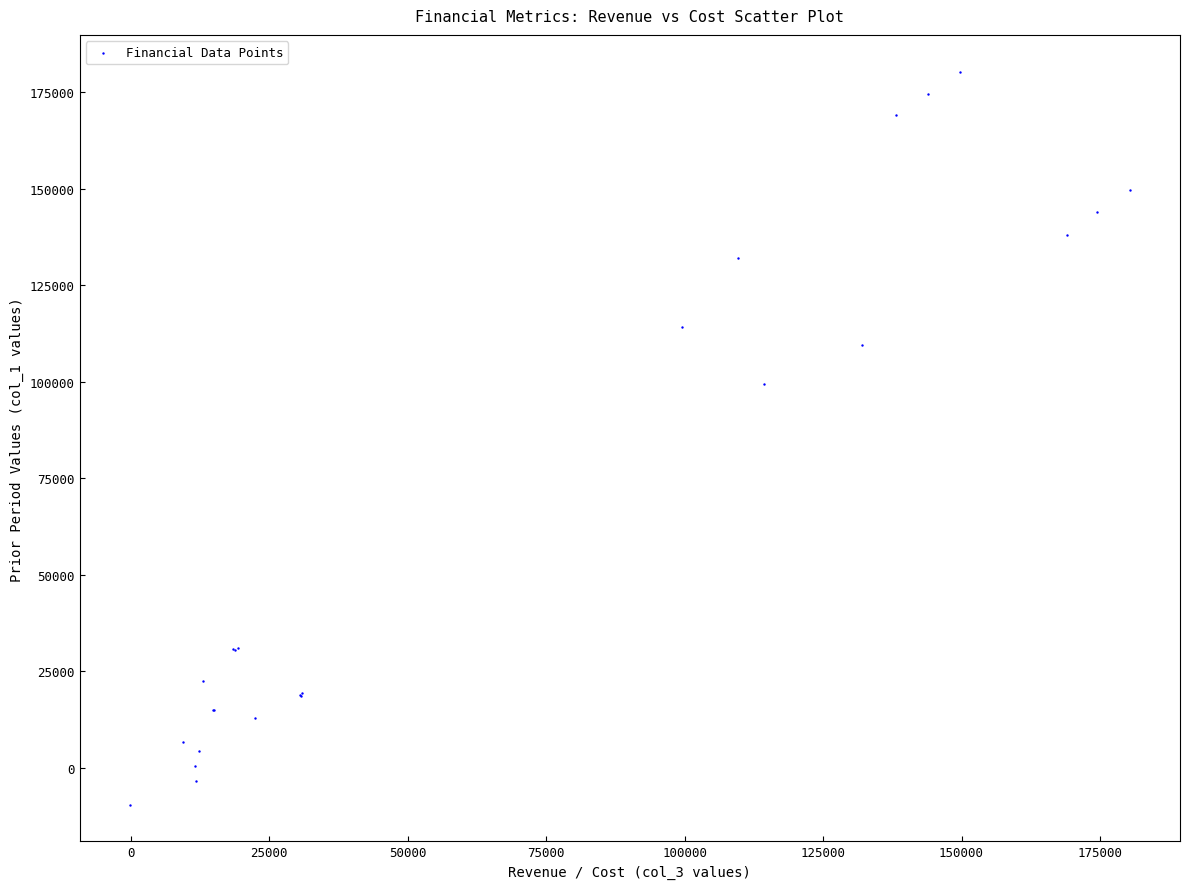

What Y value in the scatter plot is closest to 85388?

99476.4